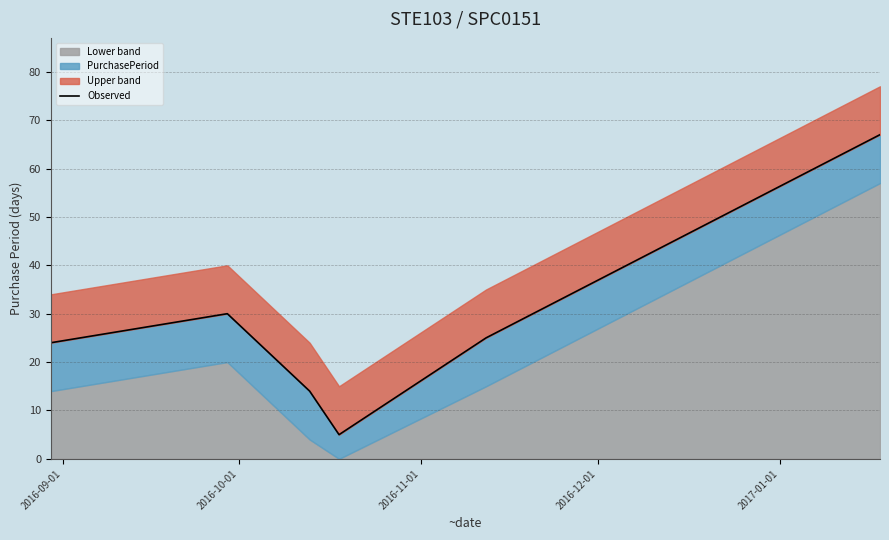

How many values are below 25?

3